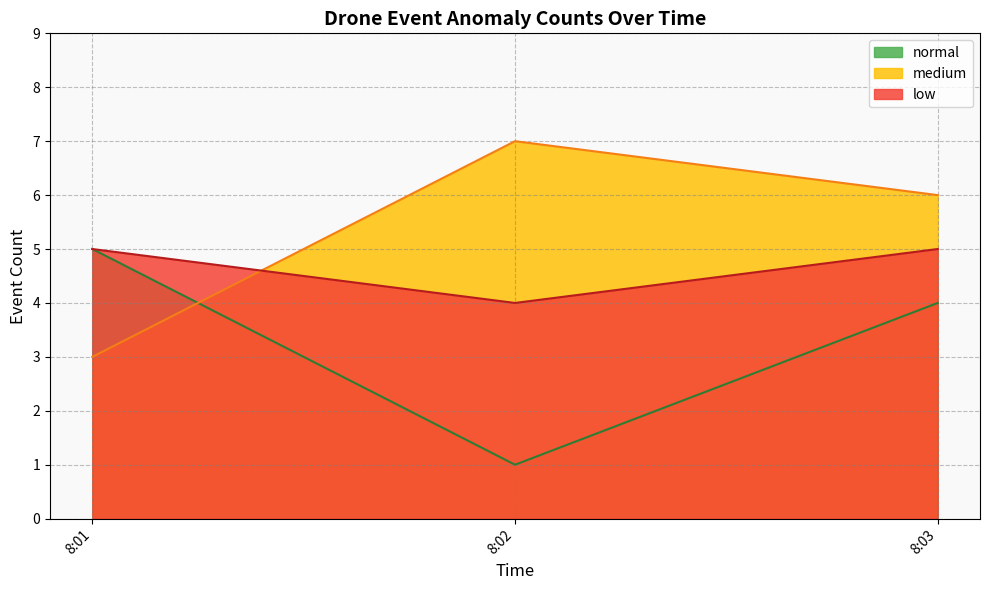

Between 8:01 and 8:20, which series saw the biggest shift?

normal